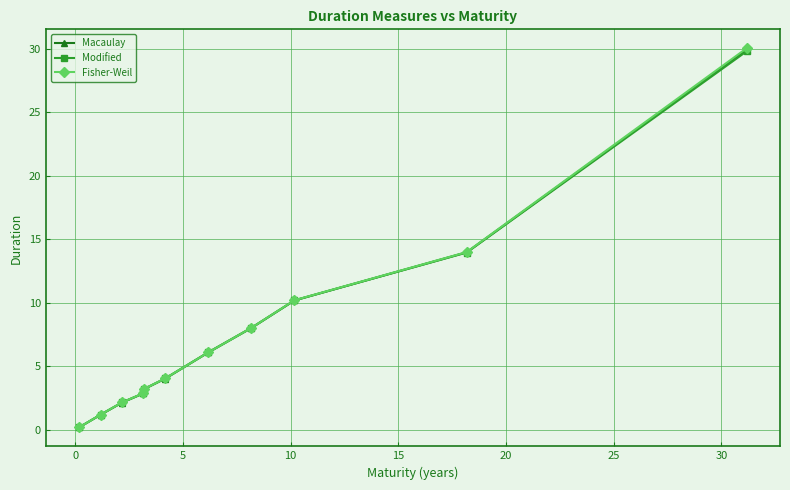

True or false: Fisher-Weil has more than 1 points higher than both neighbors.

False